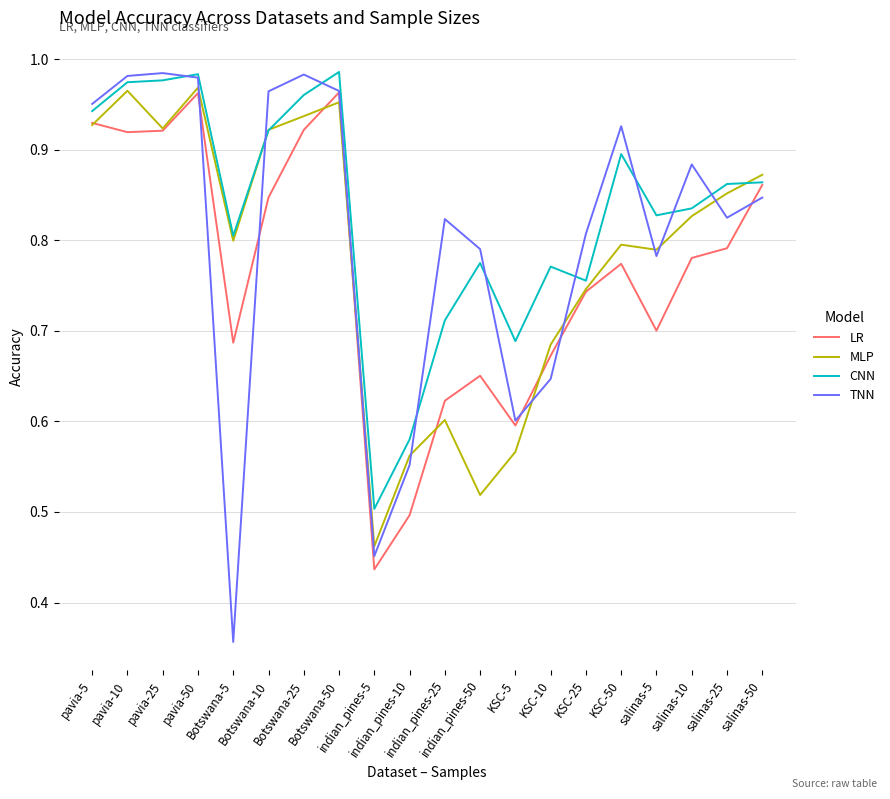

Which series changed the most between indian_pines-50 and salinas-5?

MLP